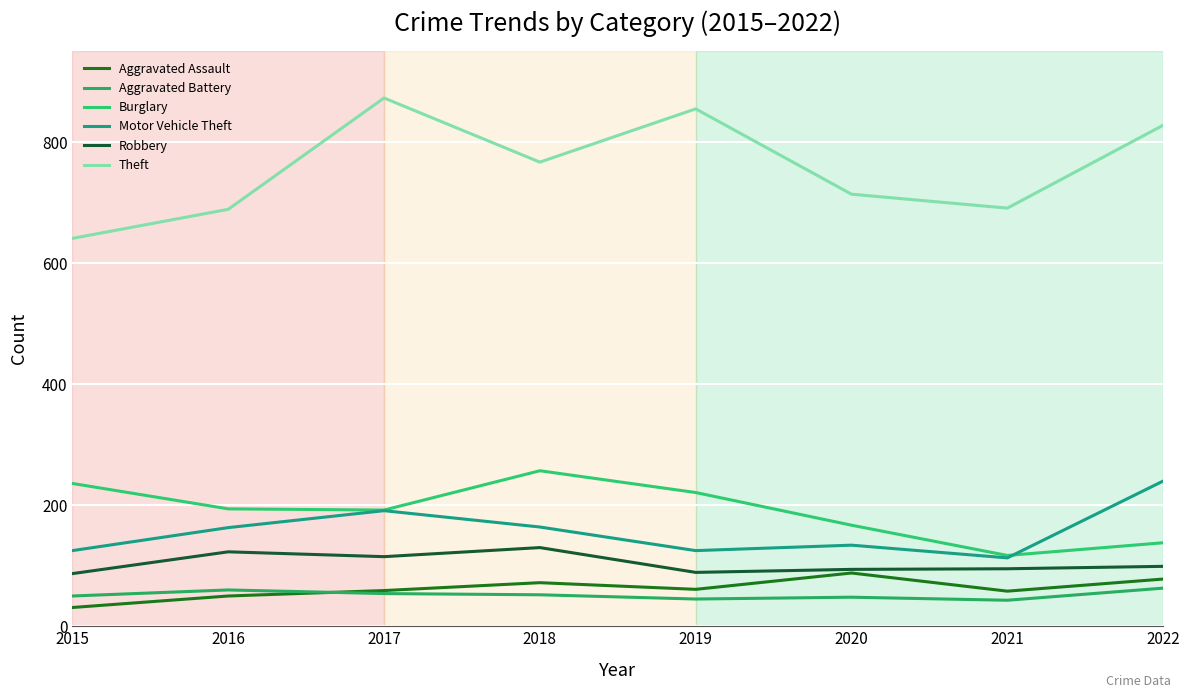

What is the sum of all Aggravated Battery values?

415